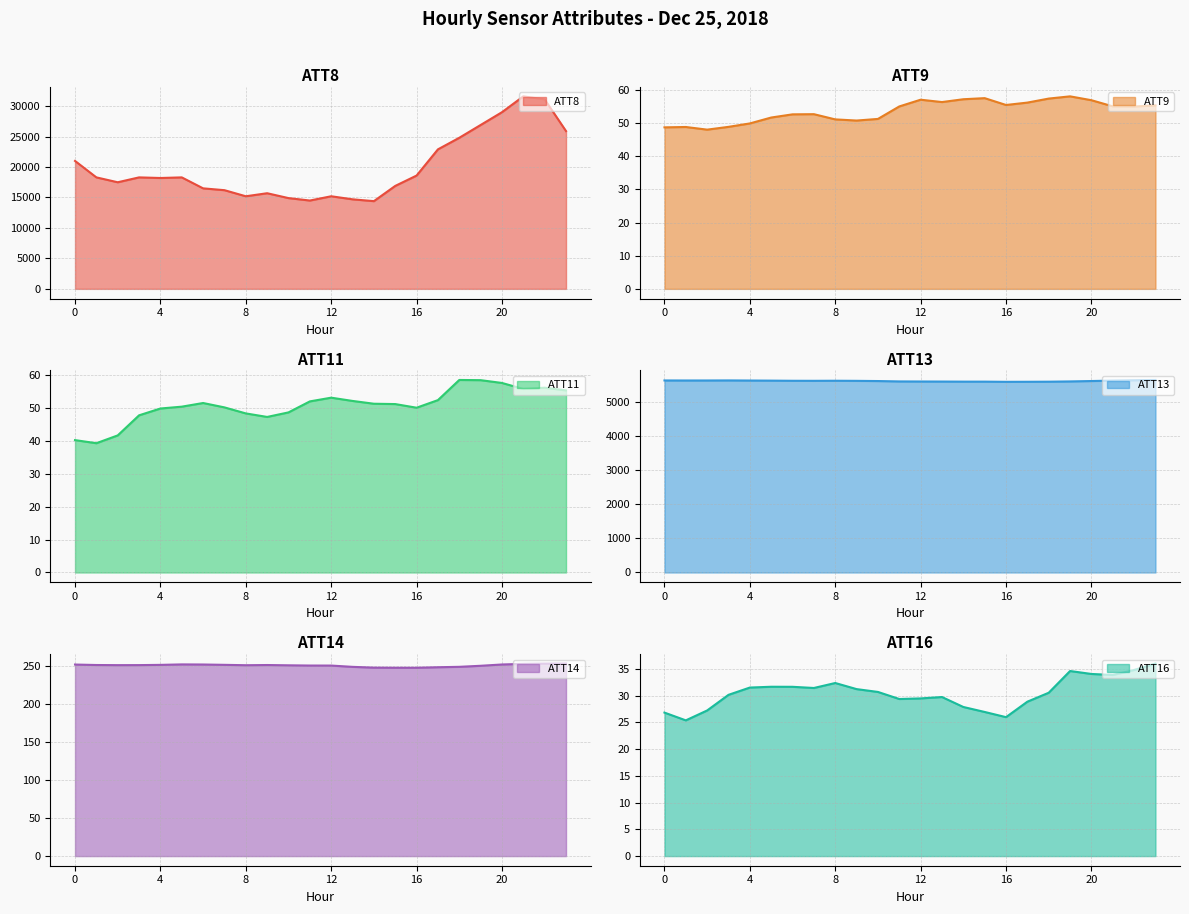

Which category has the lowest value across all series?

1